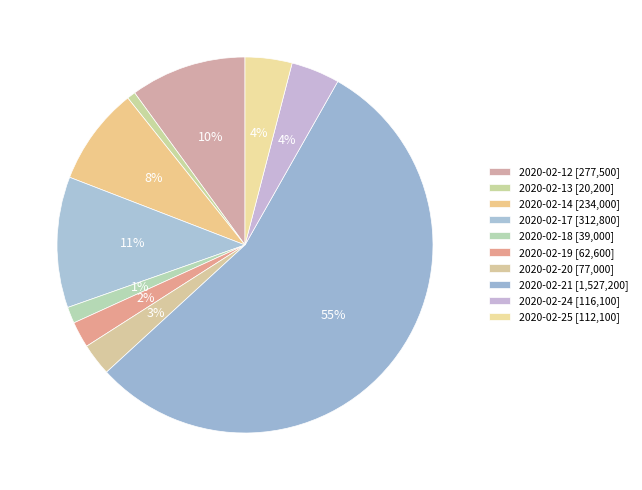

What percentage is the 2020-02-25 slice, to the nearest percent?

4%